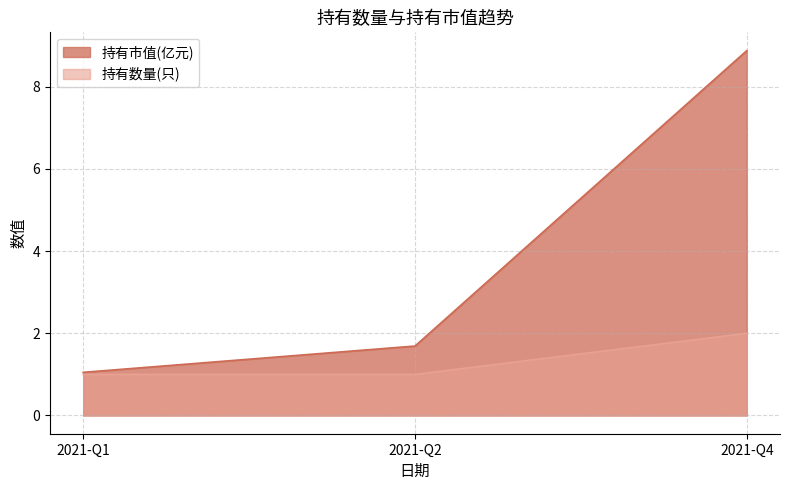

What is the lowest value of the 持有数量(只) series?

1.0